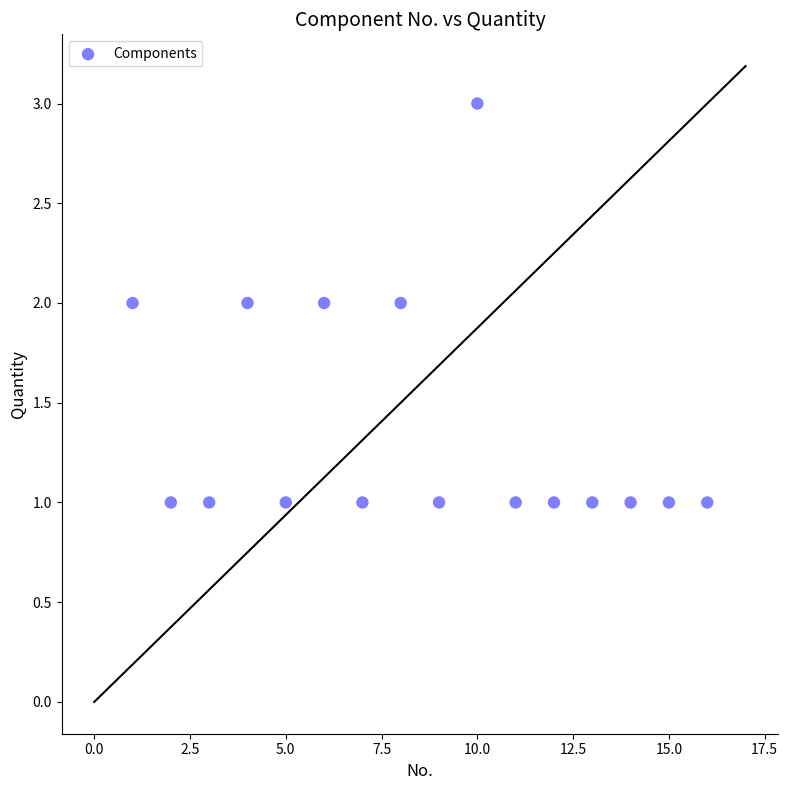

What is the range of X values (max minus min)?

15